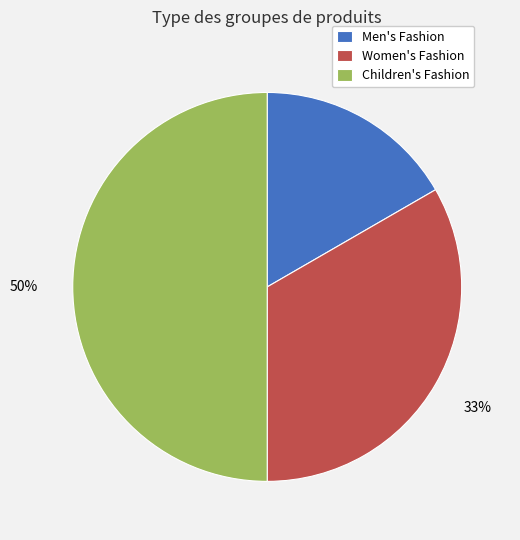

How many segments does this pie chart have?

3